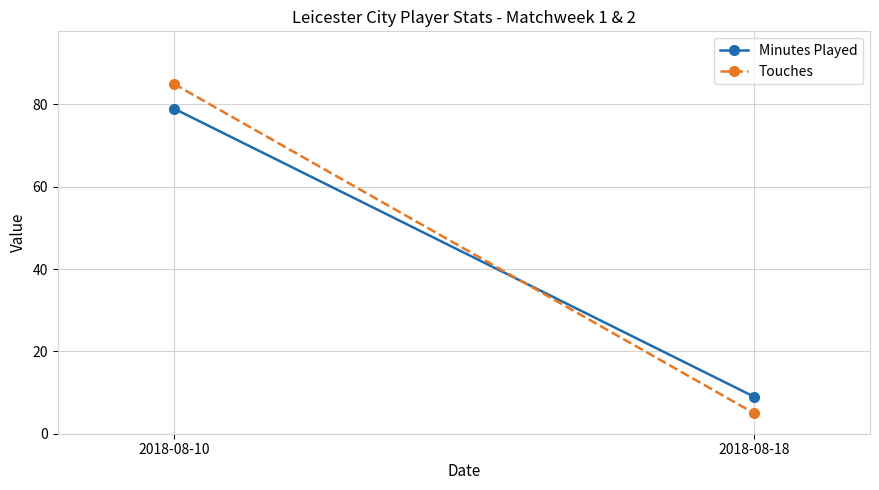

The Minutes Played series shows 55 at 2018-08-10. True or false?

False